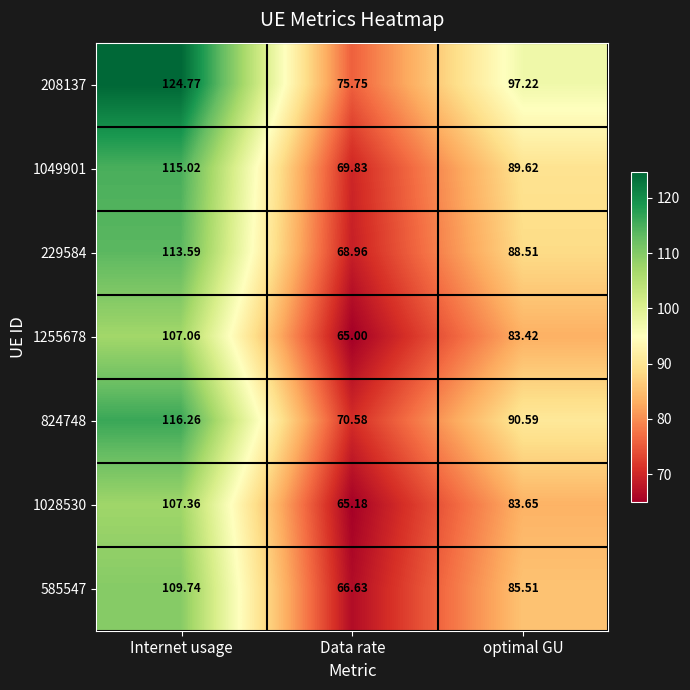

At Data rate, list the series in order from smallest to largest.

1255678, 1028530, 585547, 229584, 1049901, 824748, 208137